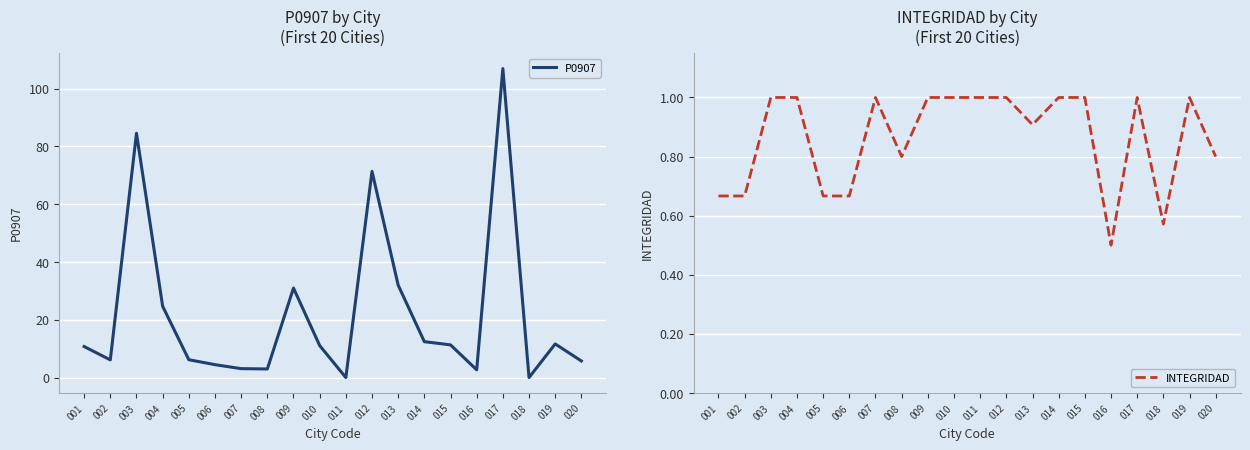

Rank the categories by P0907 value from highest to lowest.

017, 003, 012, 013, 009, 004, 014, 019, 015, 010, 001, 005, 002, 020, 006, 007, 008, 016, 011, 018